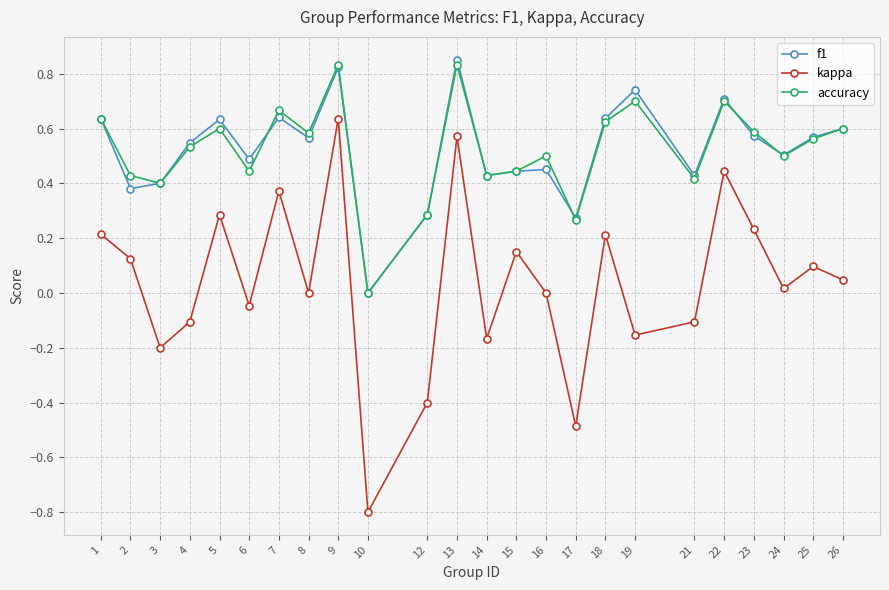

True or false: kappa has more than 1 points higher than both neighbors.

True